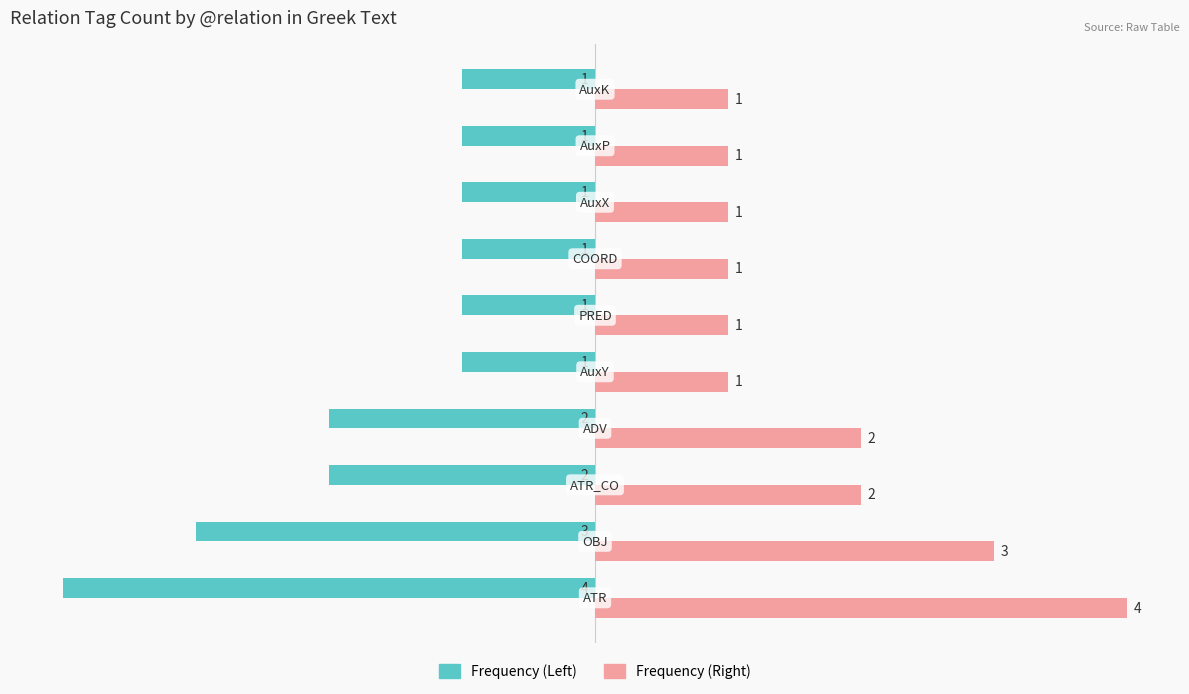

What is the greatest value displayed?

4